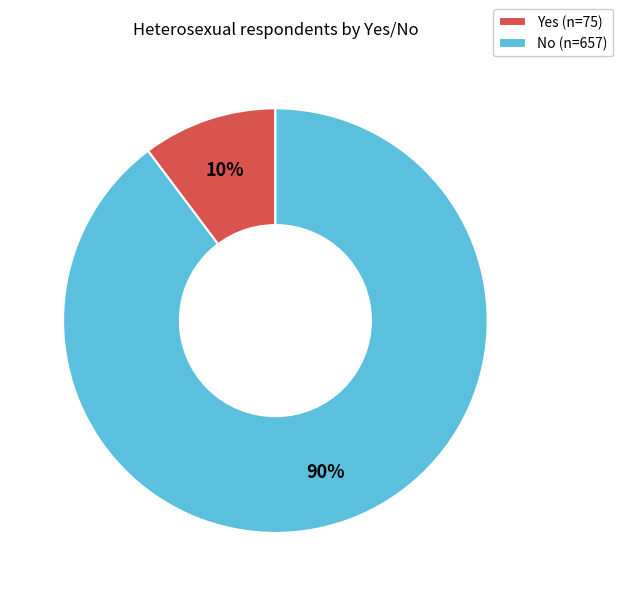

How many slices are in this pie chart?

2